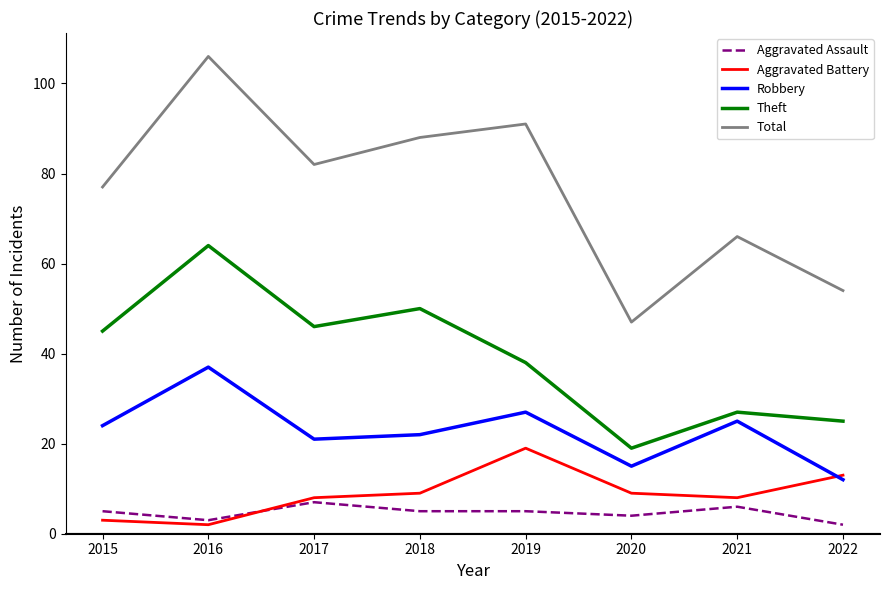

Between 2015 and 2022, which series saw the biggest shift?

Total